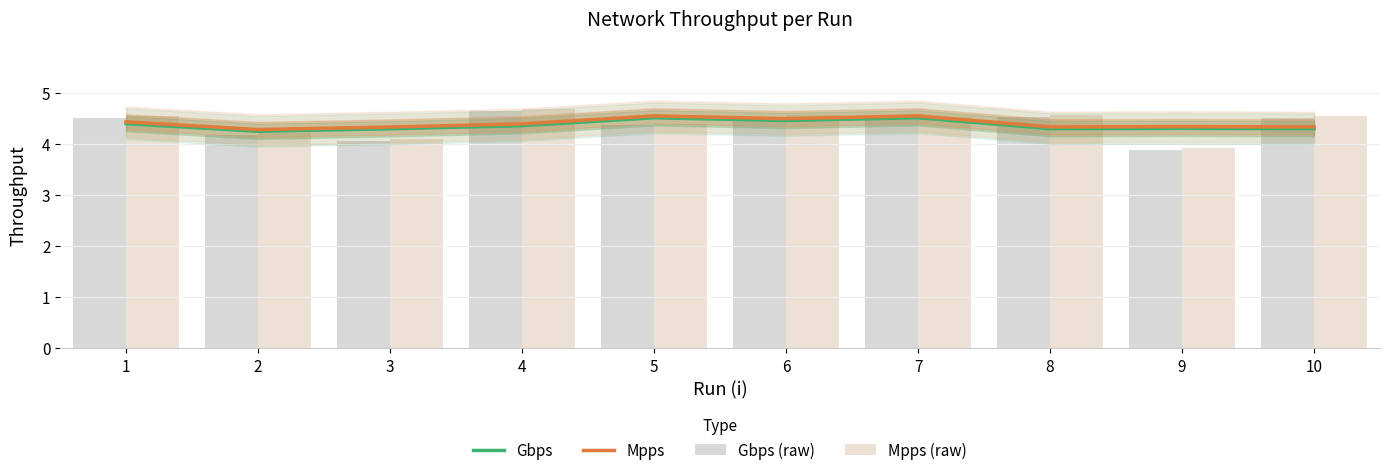

Reading left to right, what are all the values shown in this chart?

Gbps: 4.4	4.2	4.3	4.4	4.5	4.5	4.5	4.3	4.3	4.3
Mpps: 4.4	4.3	4.3	4.4	4.5	4.5	4.5	4.3	4.3	4.3
Gbps (raw): 4.5	4.2	4.1	4.7	4.4	4.5	4.5	4.5	3.9	4.5
Mpps (raw): 4.5	4.2	4.1	4.7	4.4	4.6	4.5	4.6	3.9	4.5